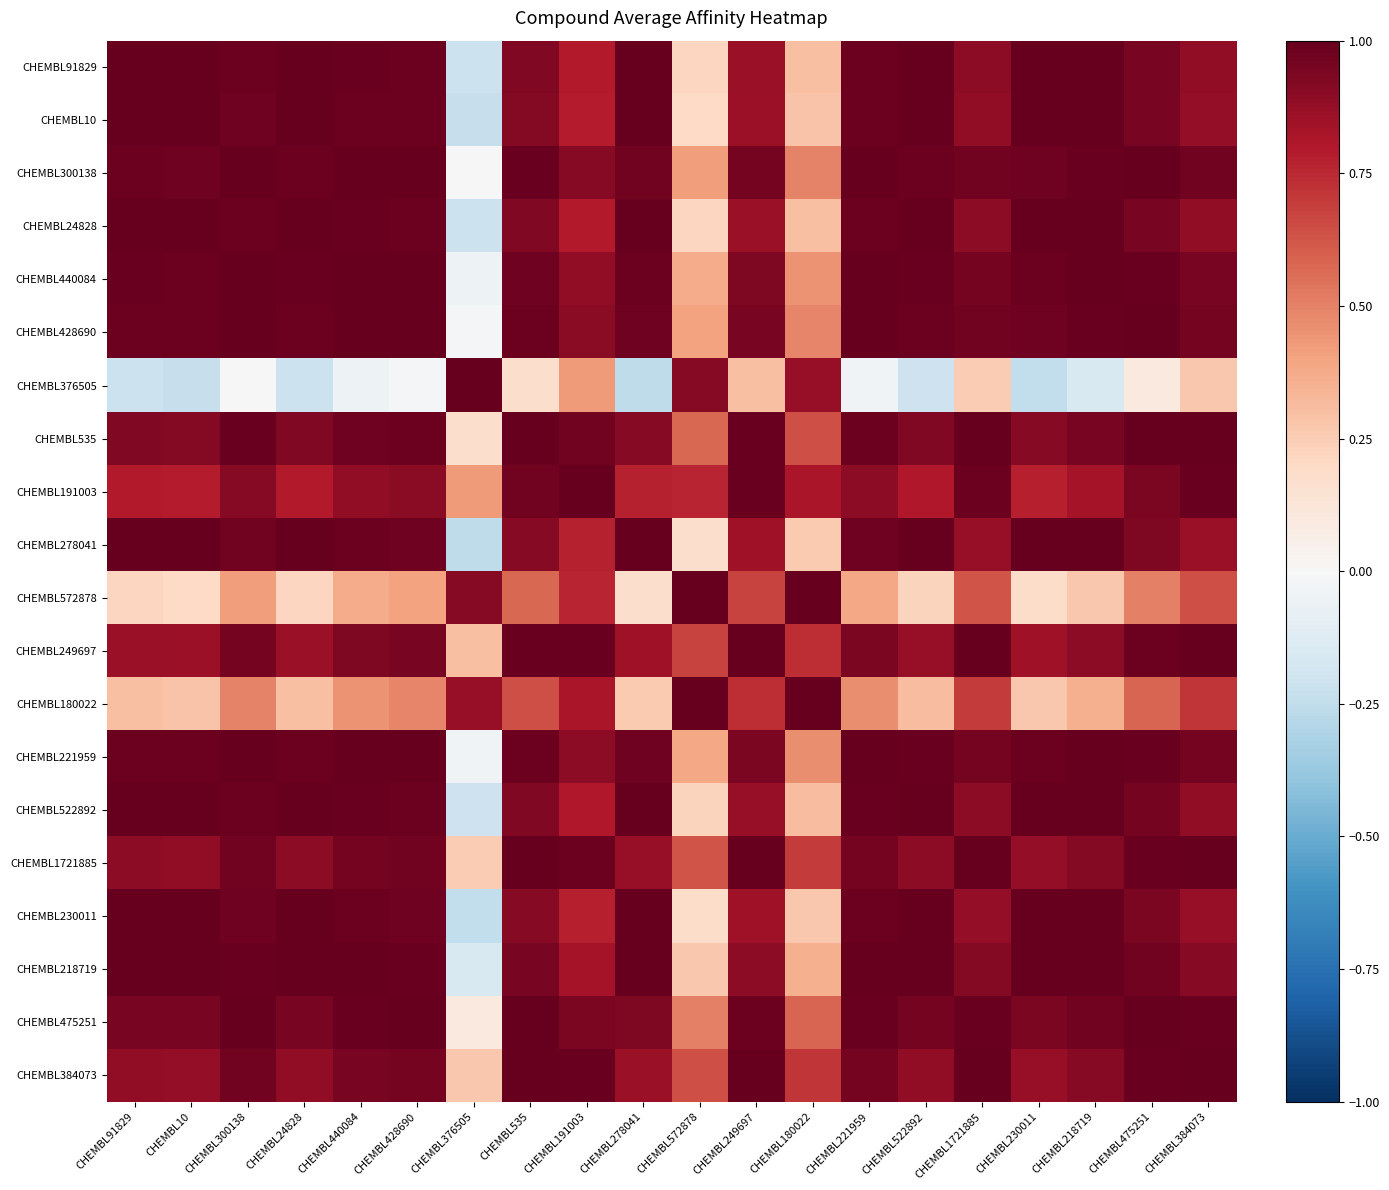

At which category is the sum across all series the highest?

CHEMBL535